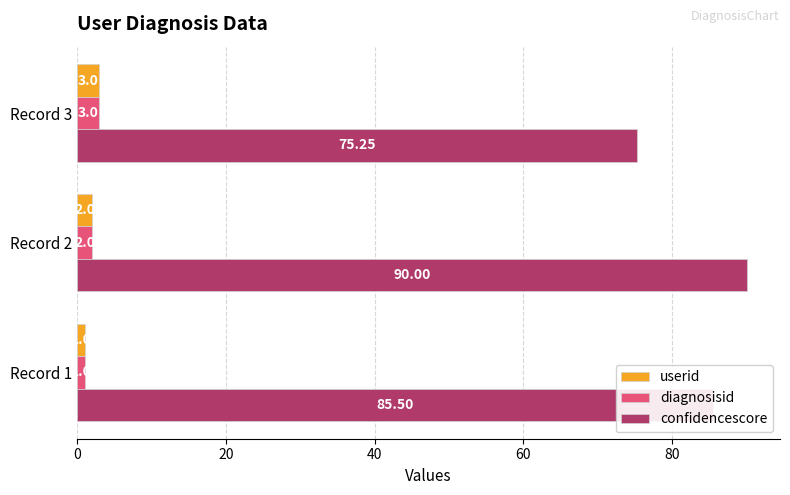

How many data points in diagnosisid are less than 2?

1